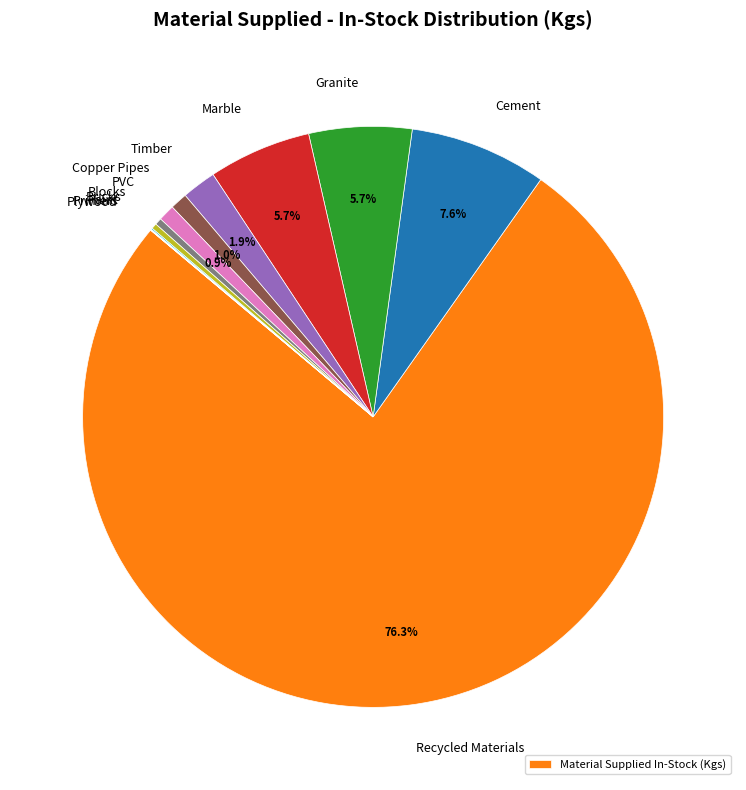

Is there a majority slice in this chart?

Yes